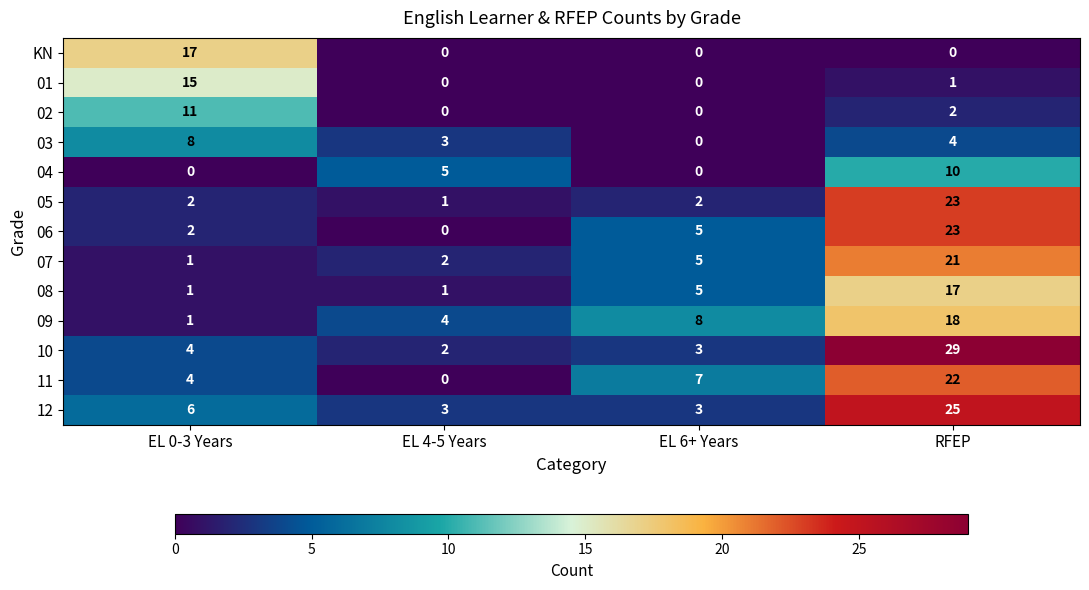

What is the sum of all 05 values?

28